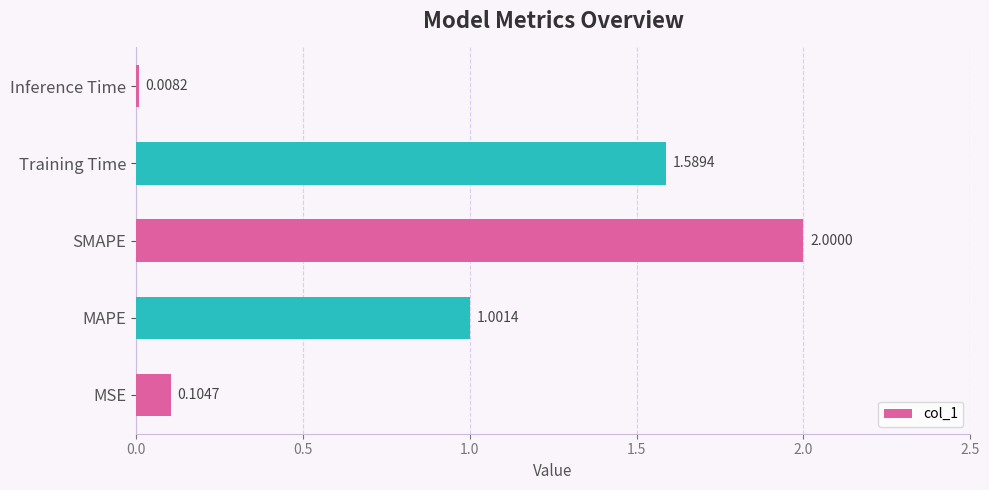

At which label is the value closest to 1?

MAPE